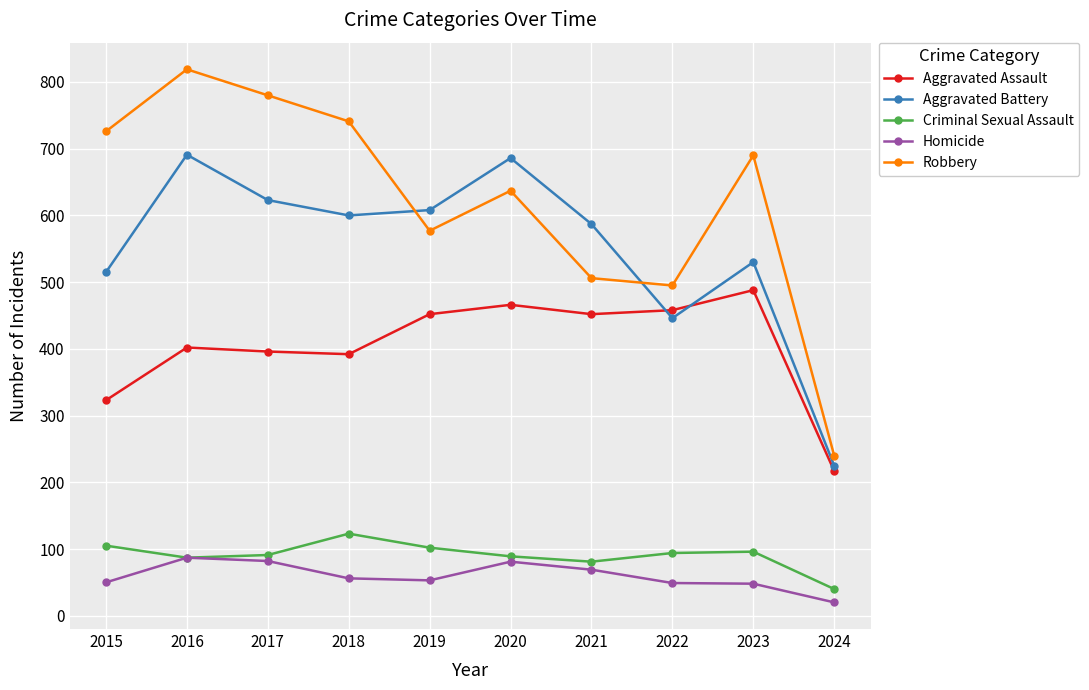

True or false: Robbery has more than 2 interior local peaks.

True